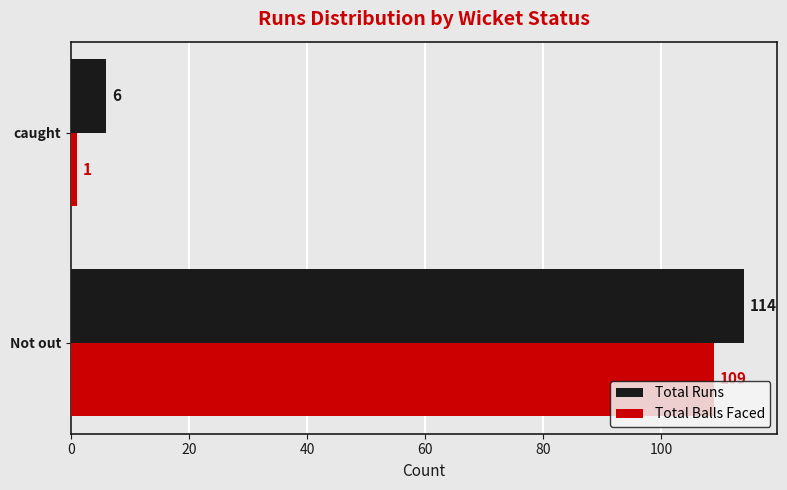

Which category has the lowest value across all series?

caught